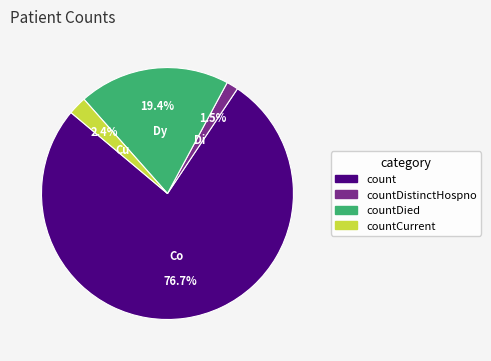

Is there a majority slice in this chart?

Yes